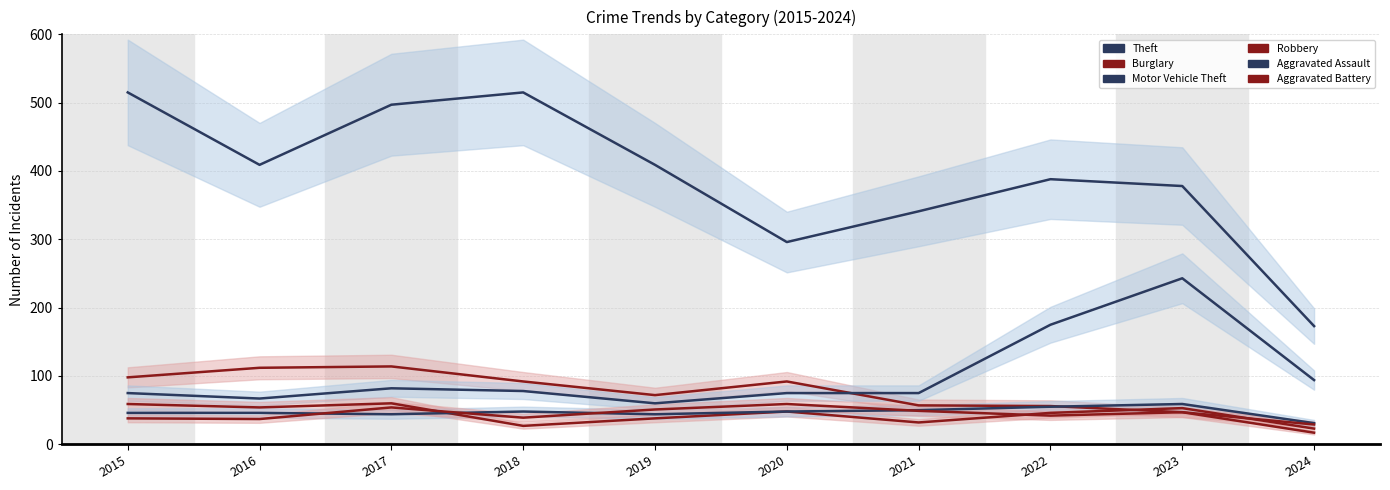

The value of Aggravated Assault at 2019 is 21. True or false?

False